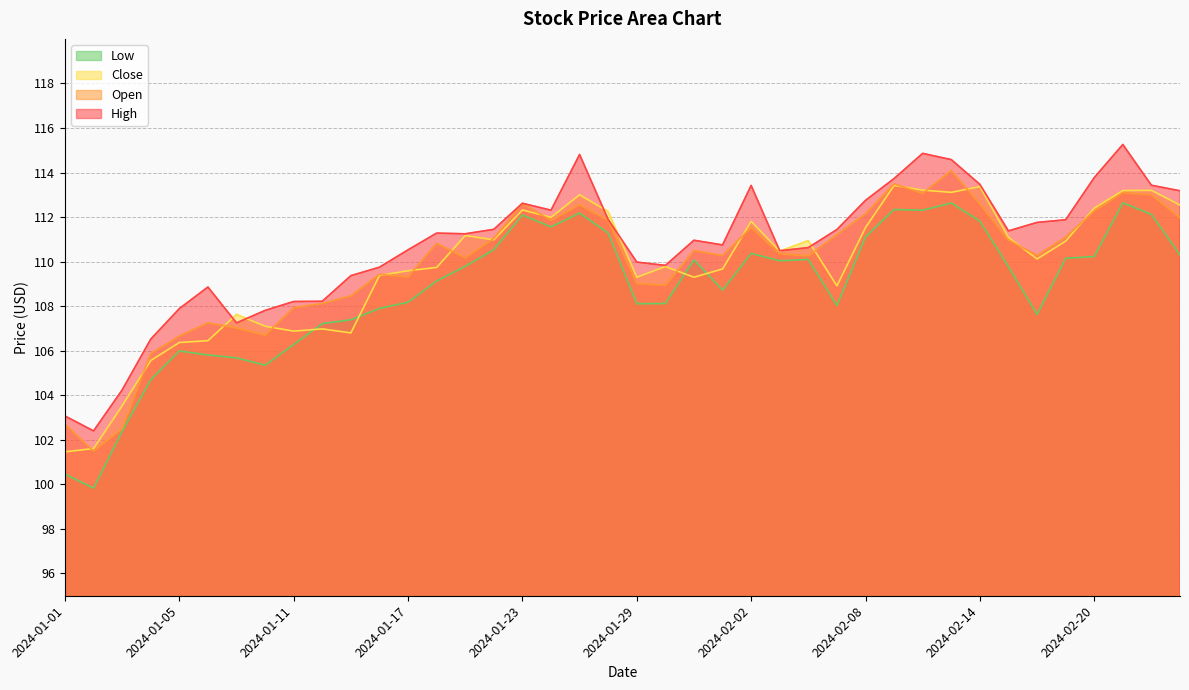

Where is Close nearest to the value 107?

2024-01-12